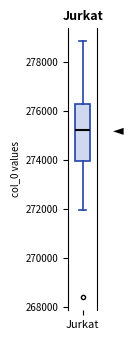

Transcribe this box plot: give where the median line is, the range the box spans, and where the two whiskers end, as read against the y-axis. The values are not printed on the chart, so give them approximately, as read against the axis.

median 275200, box 274000 to 276200, whiskers 272000 to 278800